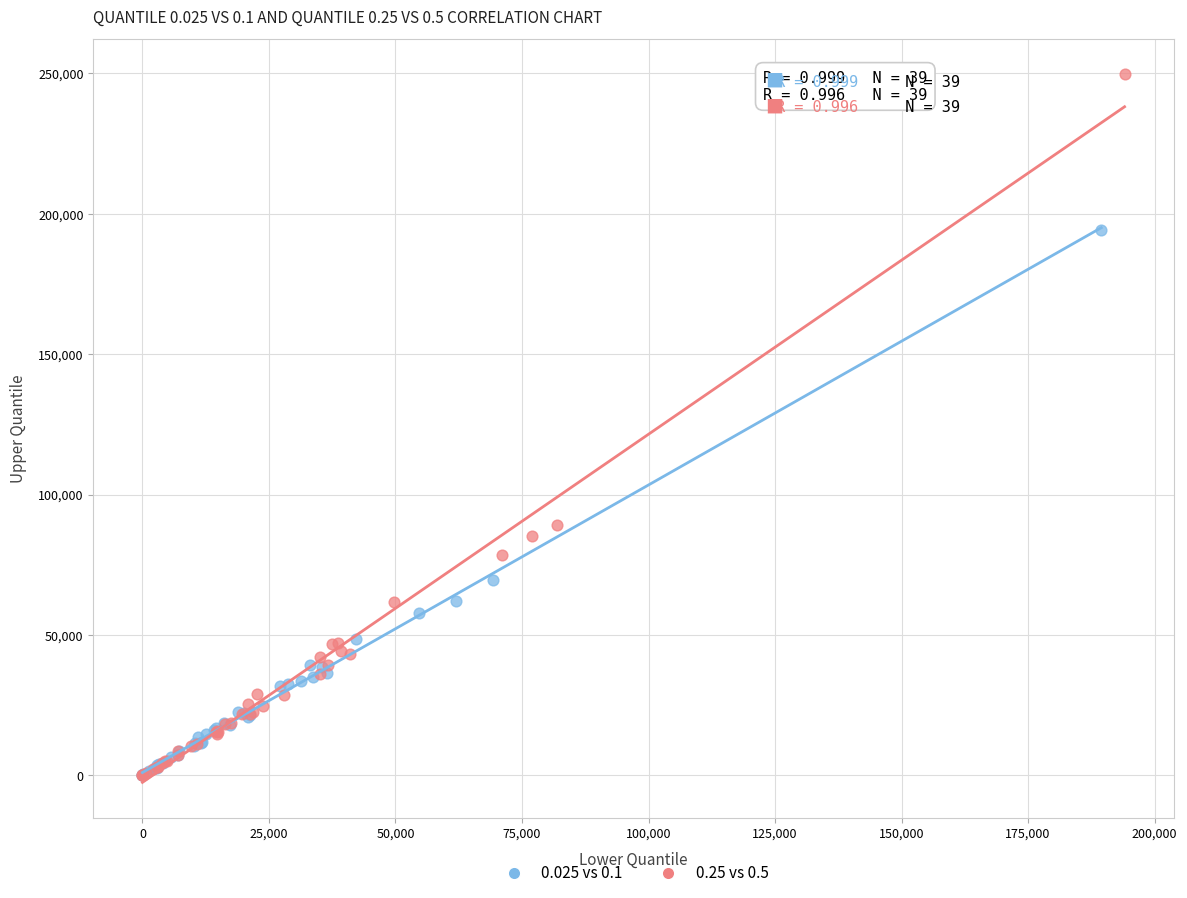

Which series contains the highest Y value?

0.25 vs 0.5